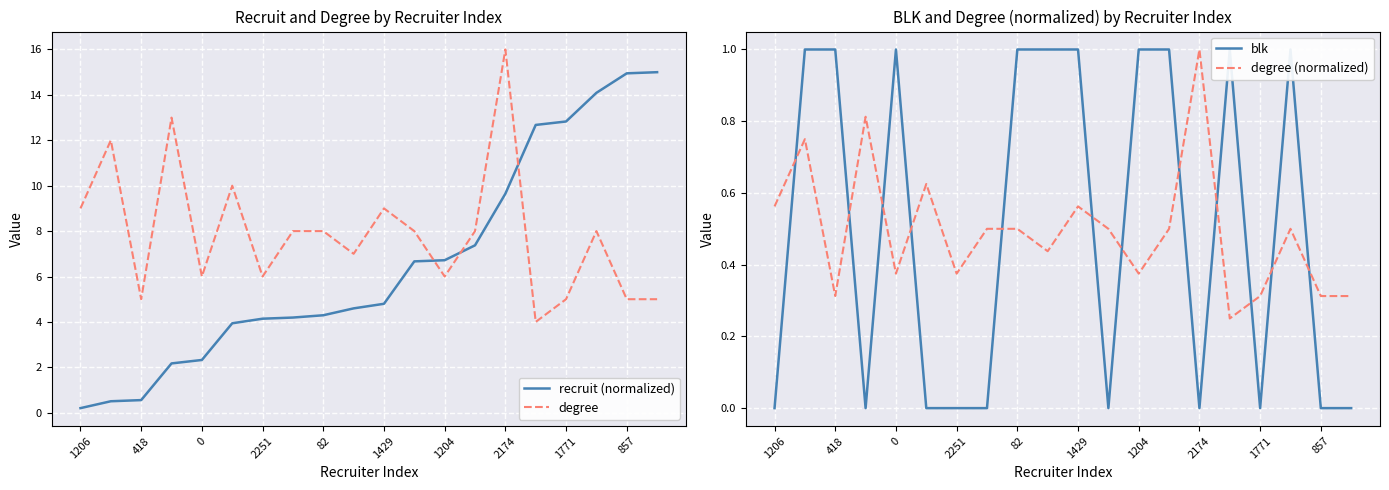

The value of degree (normalized) at 82 is 0.2. True or false?

False